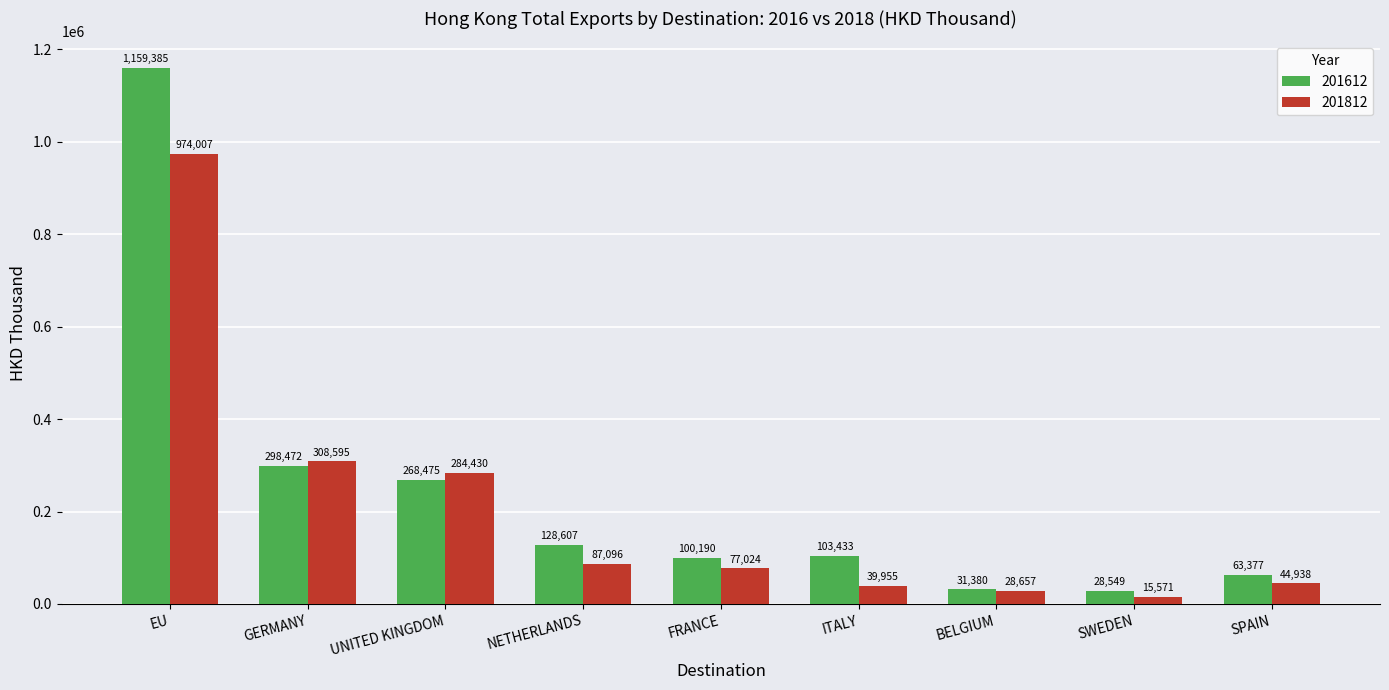

Are the bars grouped side by side (vs. stacked)?

Yes